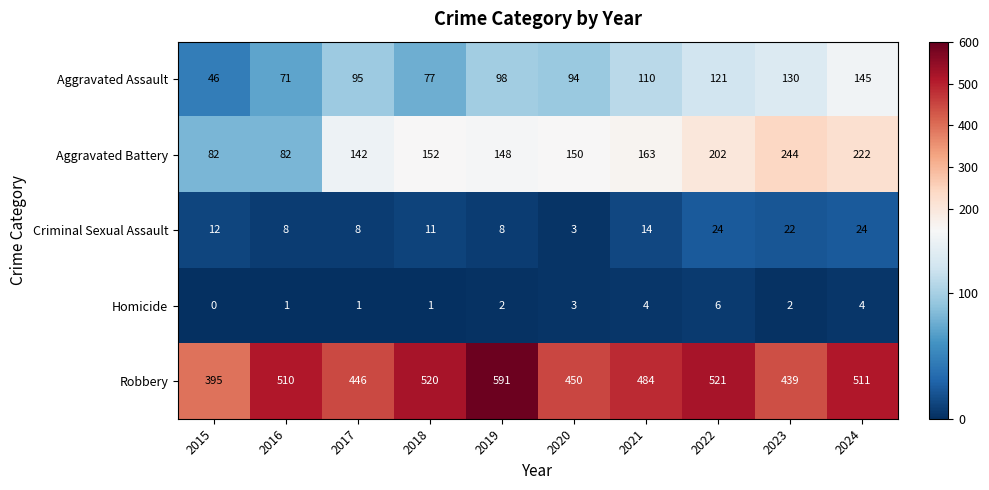

Which series has the largest total across all categories?

Robbery